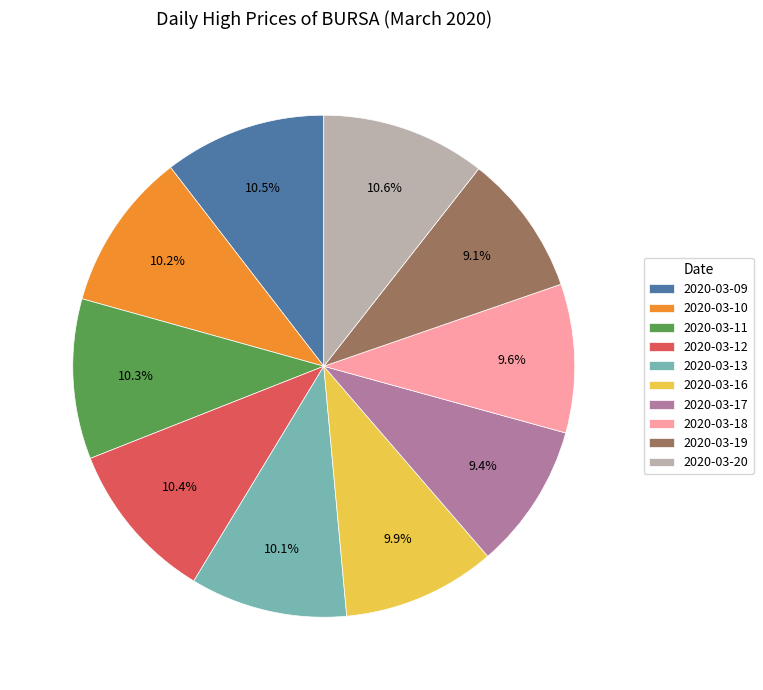

The 2020-03-19 slice represents 20% of the pie. True or false?

False